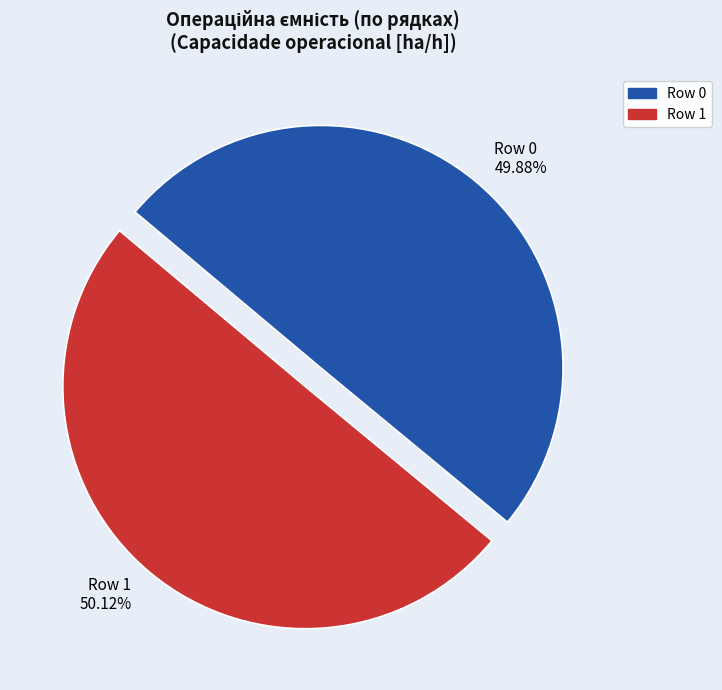

How many slices are in this pie chart?

2